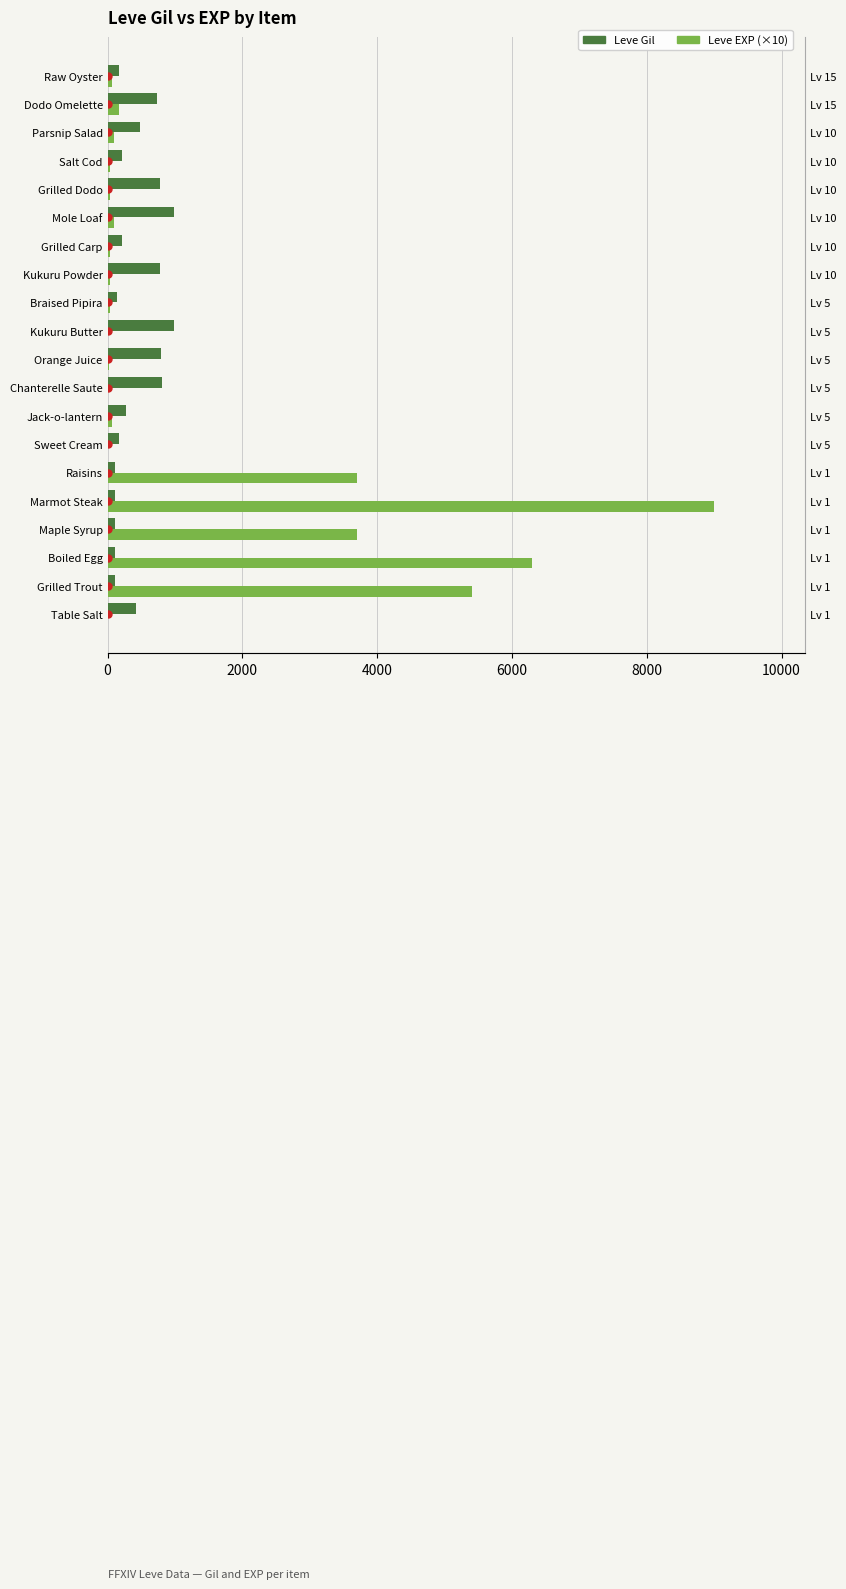

How many bars are there in each group?

2